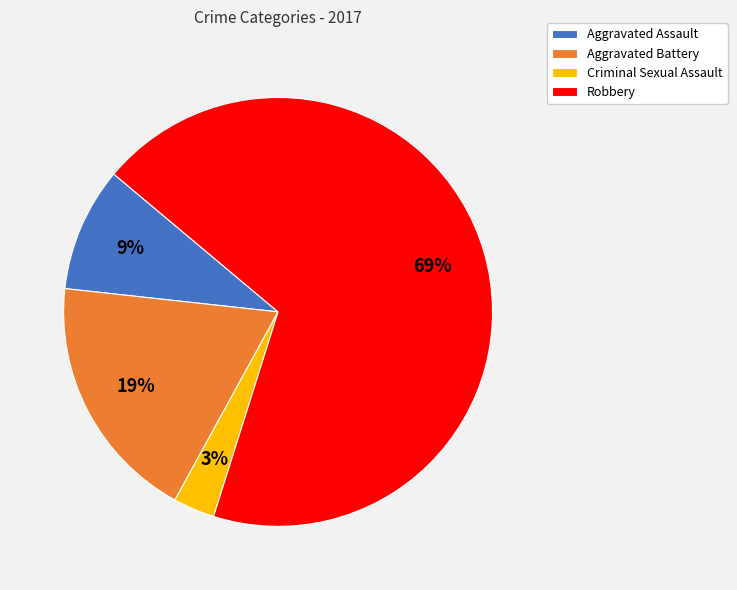

Which has a higher value, Criminal Sexual Assault or Robbery?

Robbery